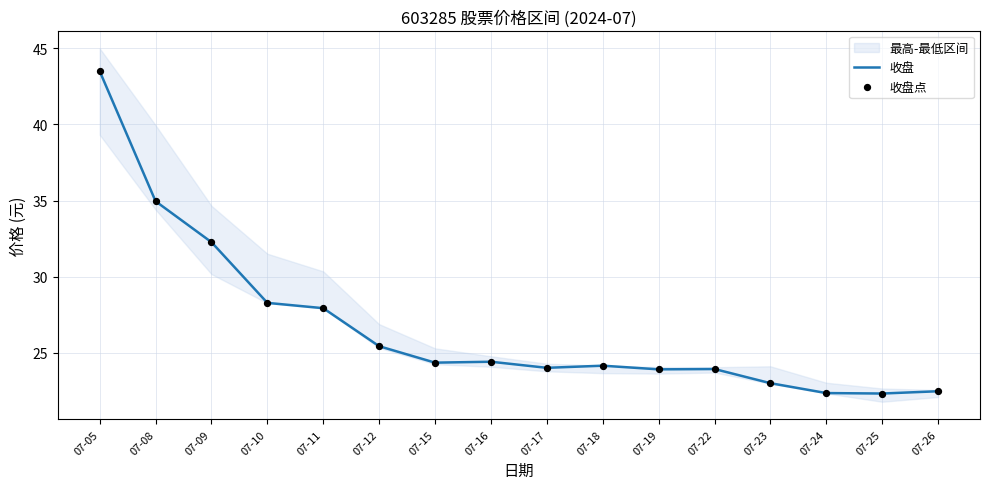

At which category is the sum across all series the highest?

07-05